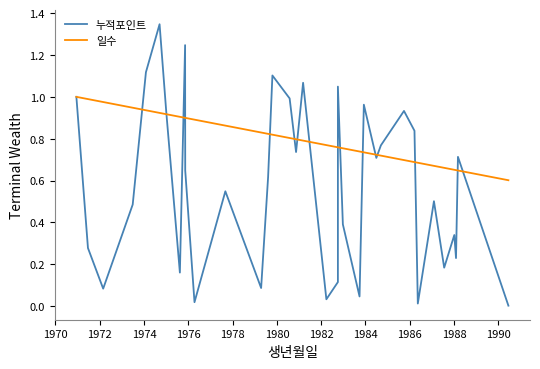

What is the label of the 33rd point from the right?

1972